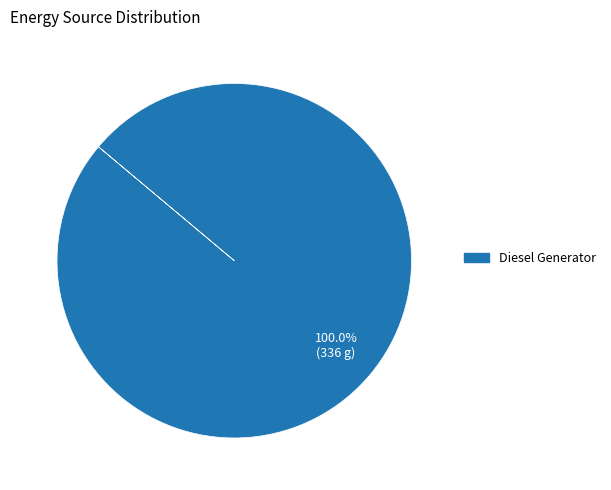

Does any single category account for the majority?

Yes